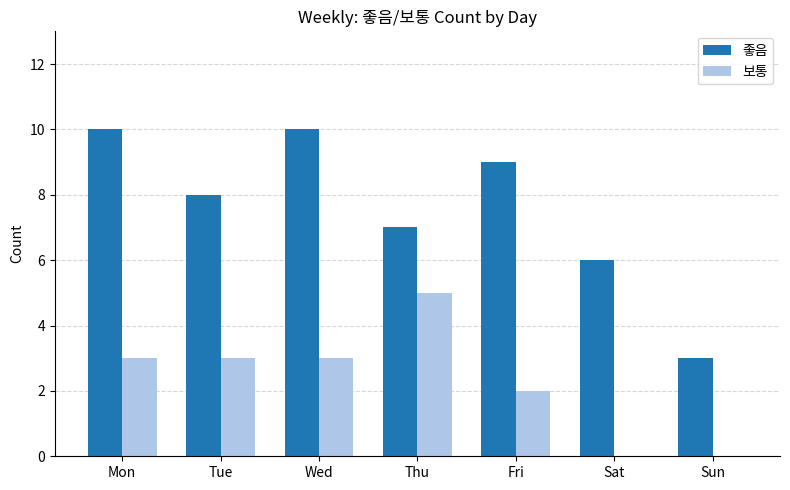

Which series has the largest total across all categories?

좋음